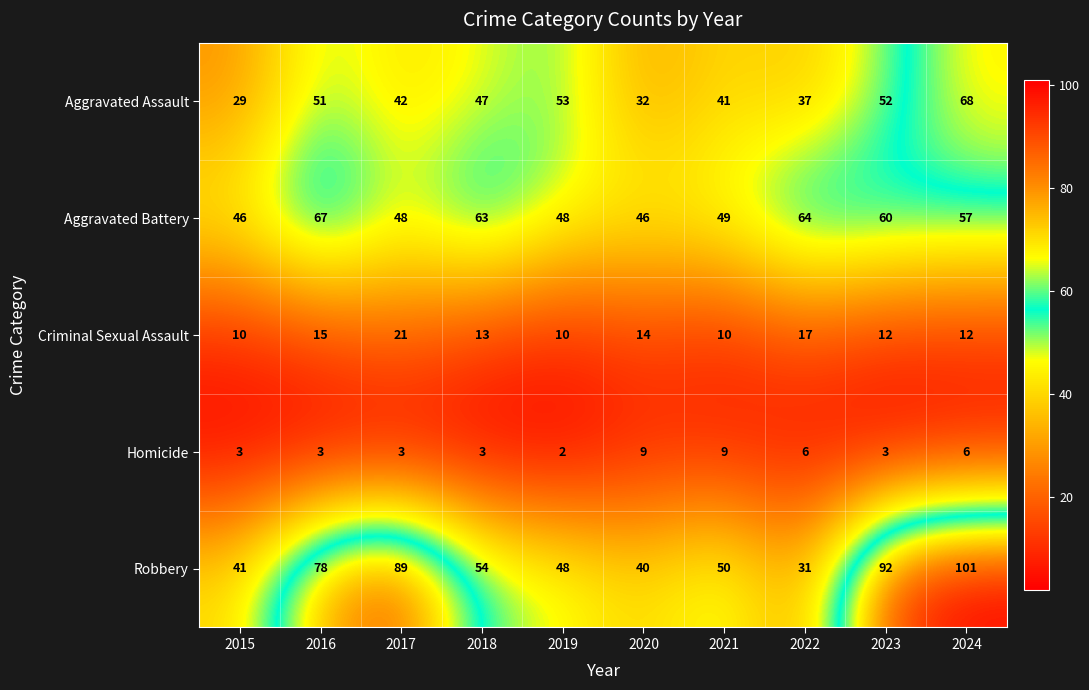

What is the greatest value displayed?

101